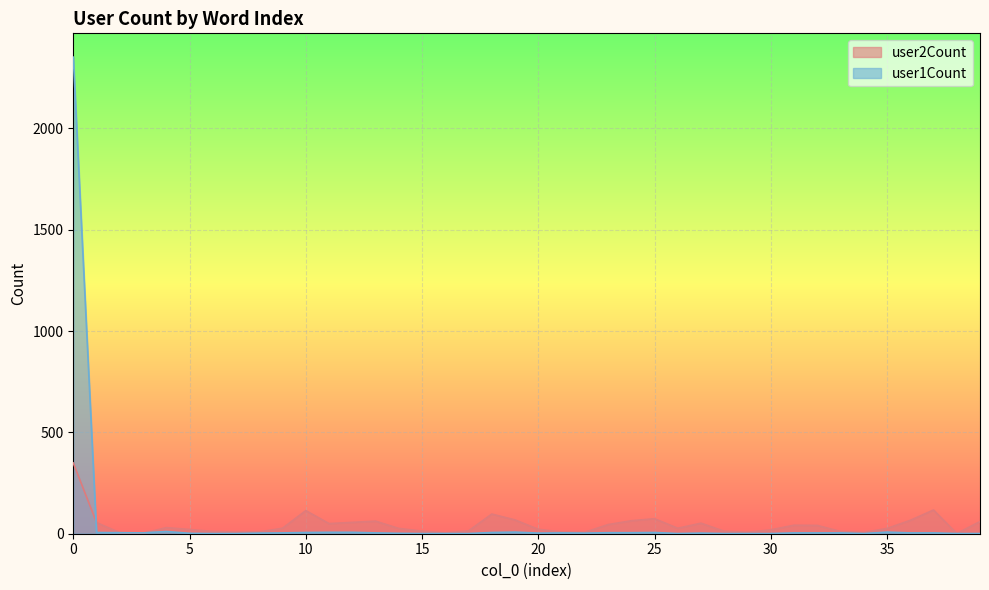

True or false: user1Count has more than 1 interior local peaks.

True